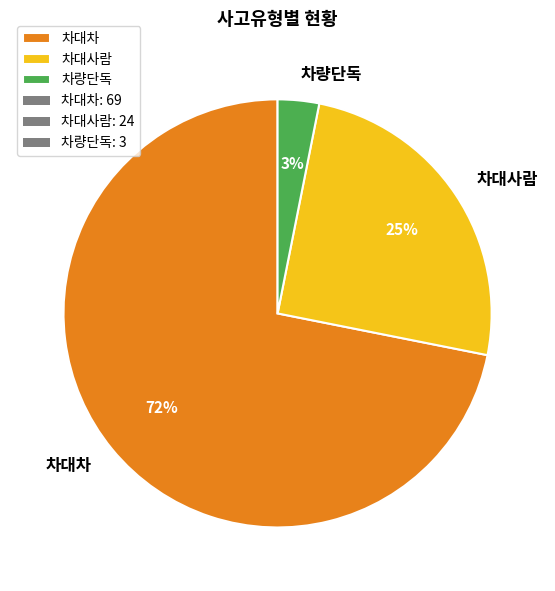

To the nearest percent, what is the difference between the largest and smallest slice percentages?

69%